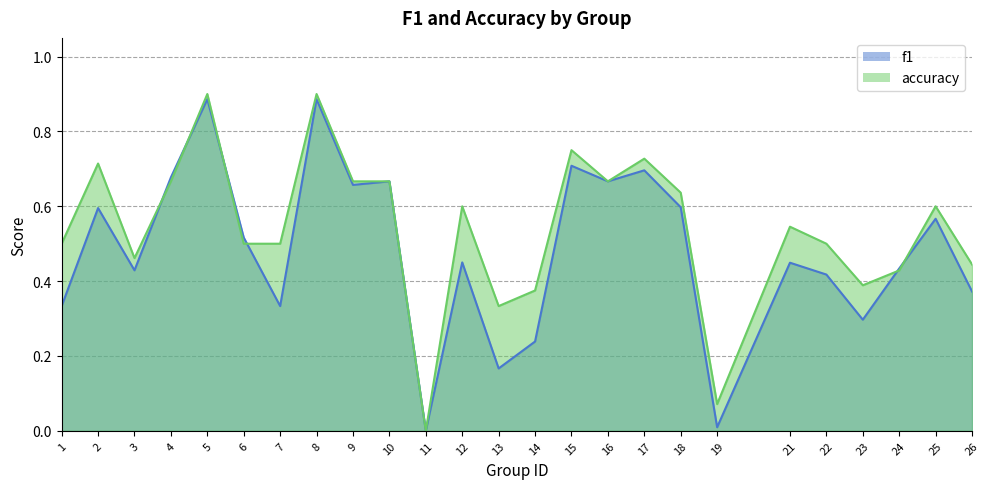

Rank the series at 17 from highest to lowest value.

accuracy, f1